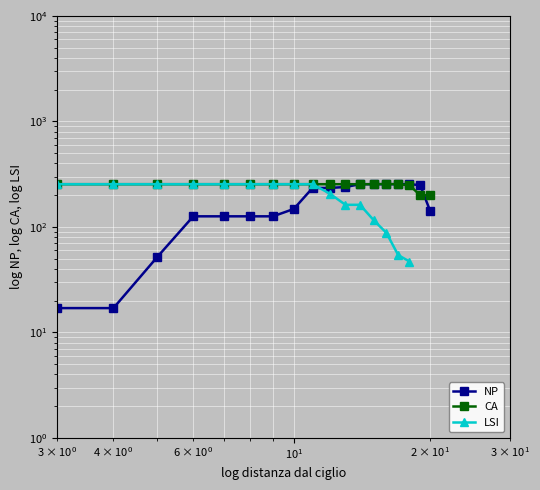

What is the average value of the CA series?

239.2